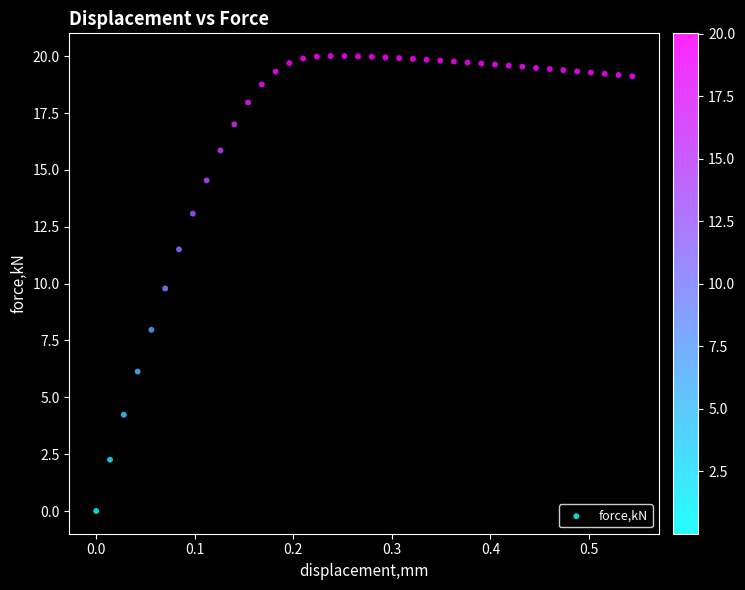

What is the range of X values (max minus min)?

0.5